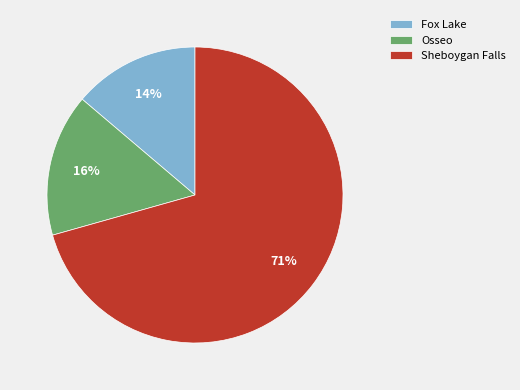

To the nearest percent, what percentage of the pie is Fox Lake?

14%